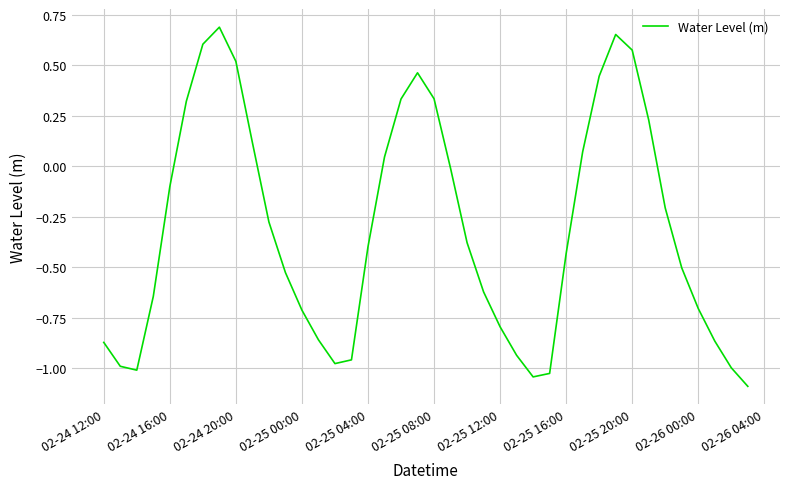

What is the minimum value shown in the chart?

-1.1